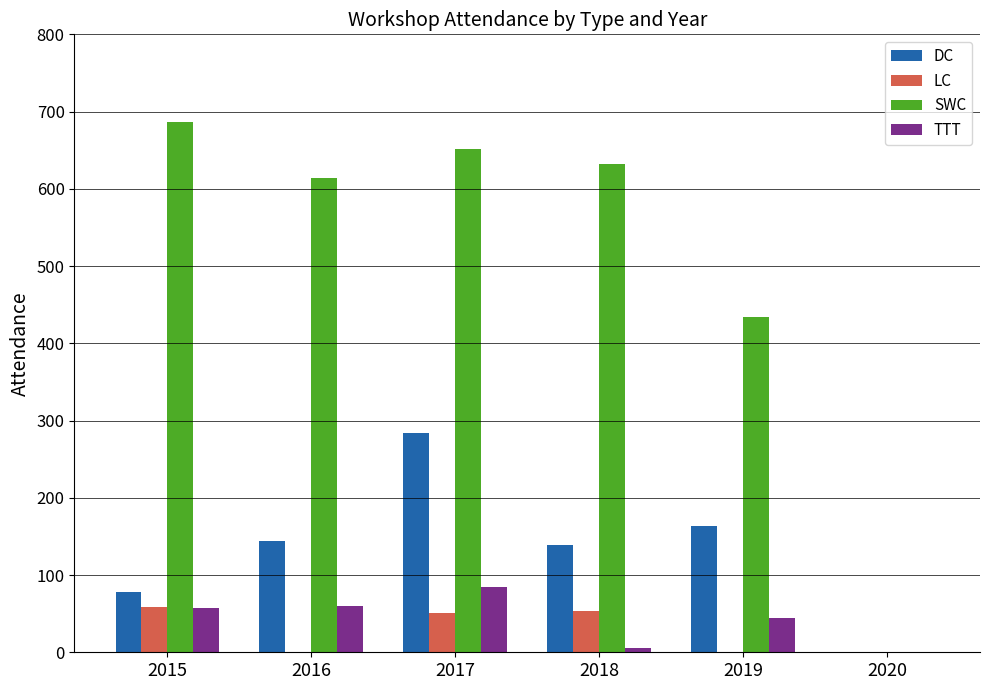

Are the bars horizontal?

No